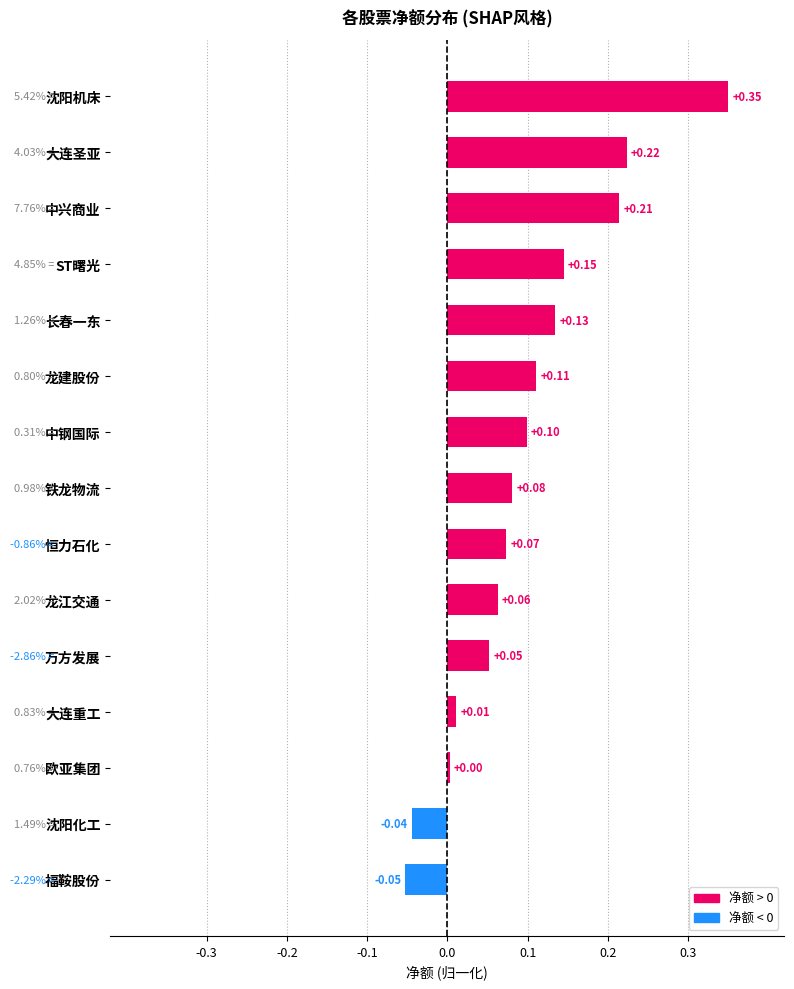

How many negative values are there?

2